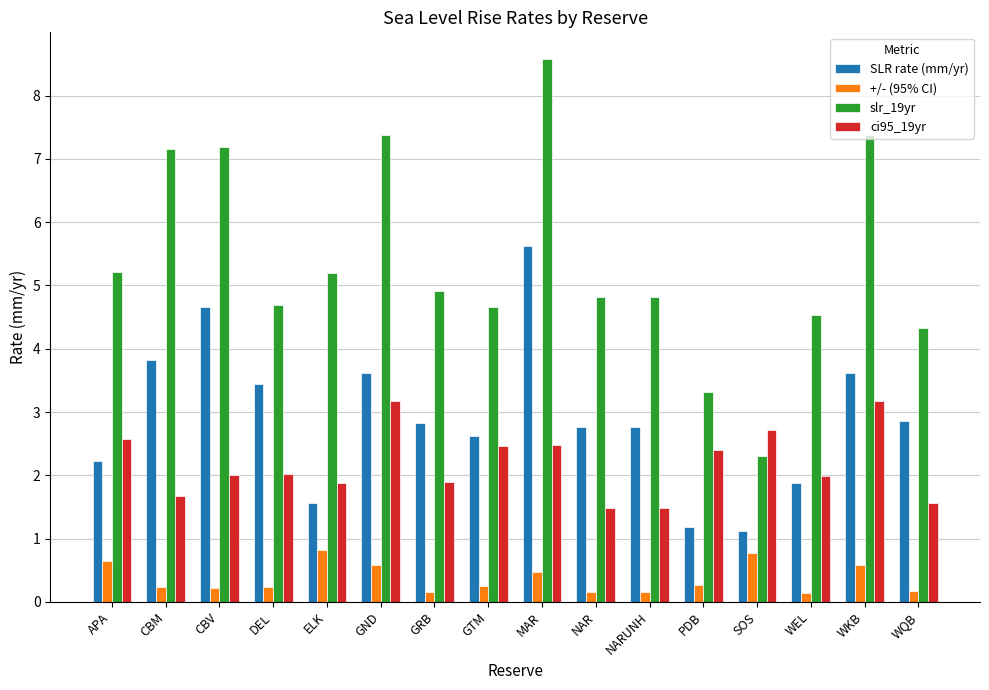

Rank the series by their maximum value, from highest to lowest.

slr_19yr, SLR rate (mm/yr), ci95_19yr, +/- (95% CI)